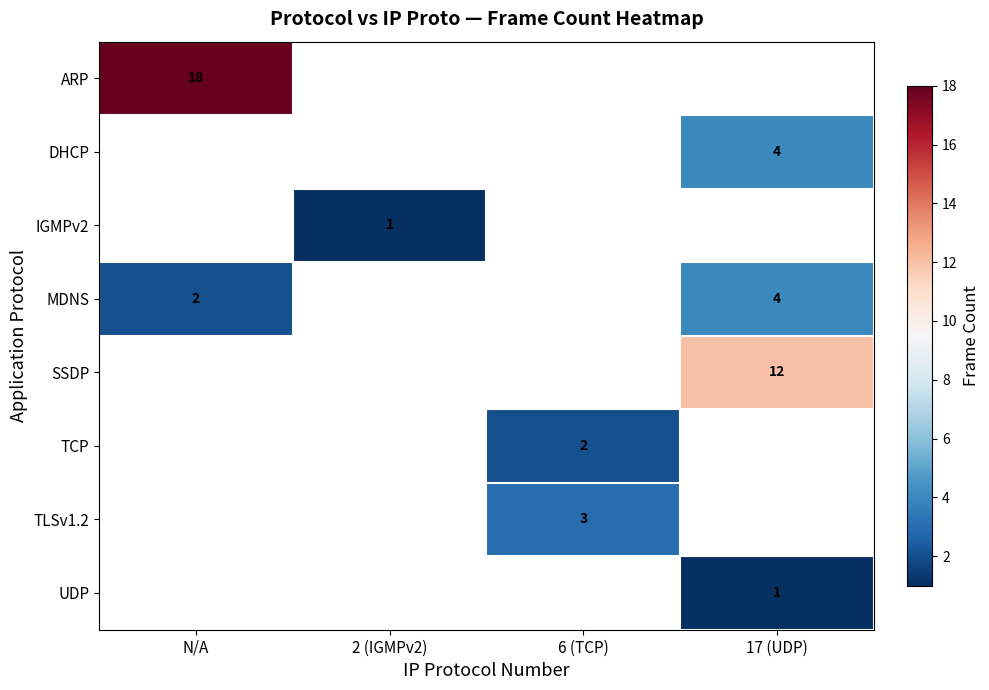

At how many categories does at least one series exceed 8?

2